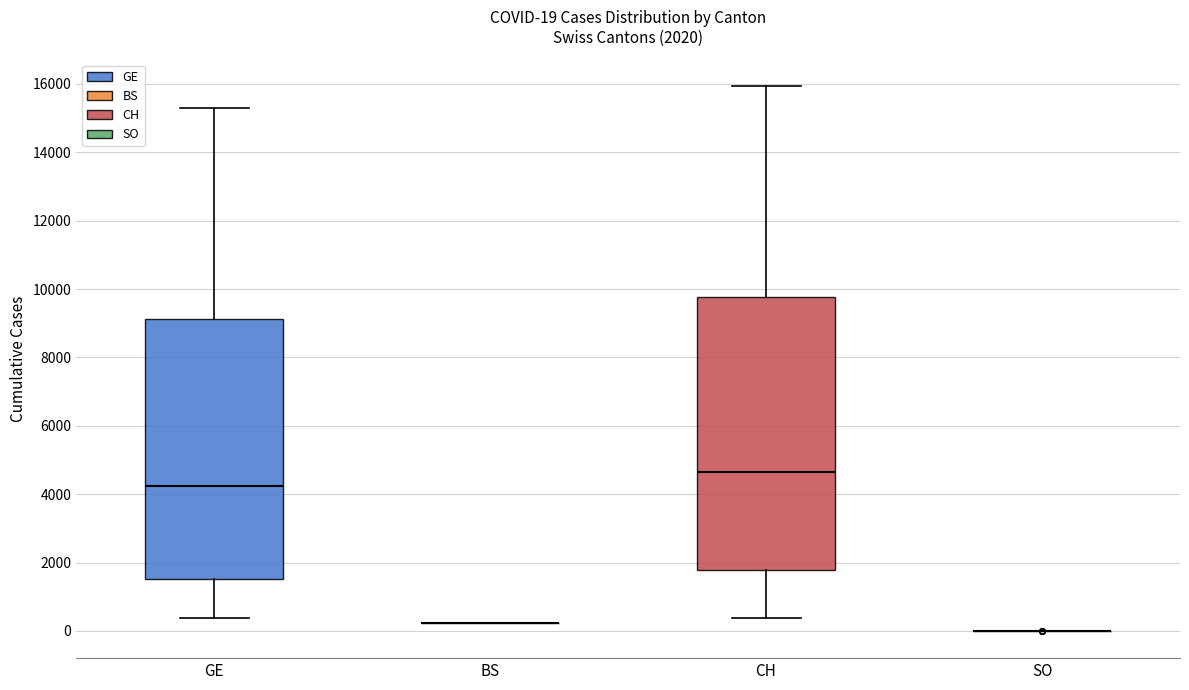

Which box is the tallest, from its lower edge to its upper edge?

CH